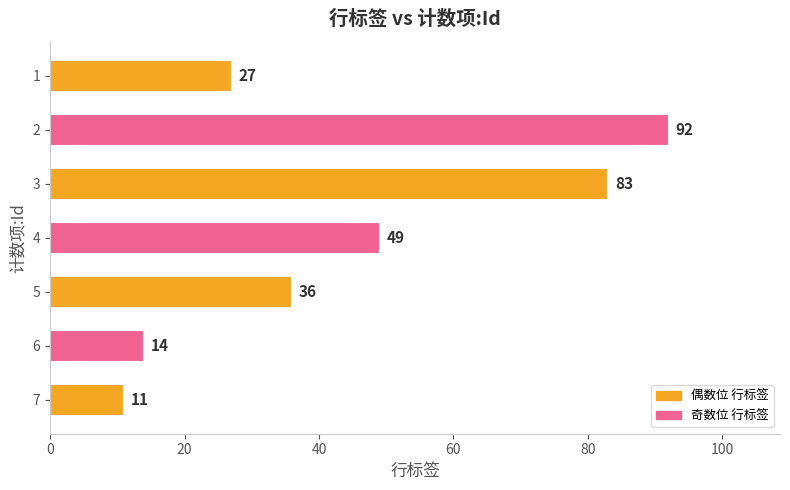

The chart shows a value of 36 at 5. True or false?

True